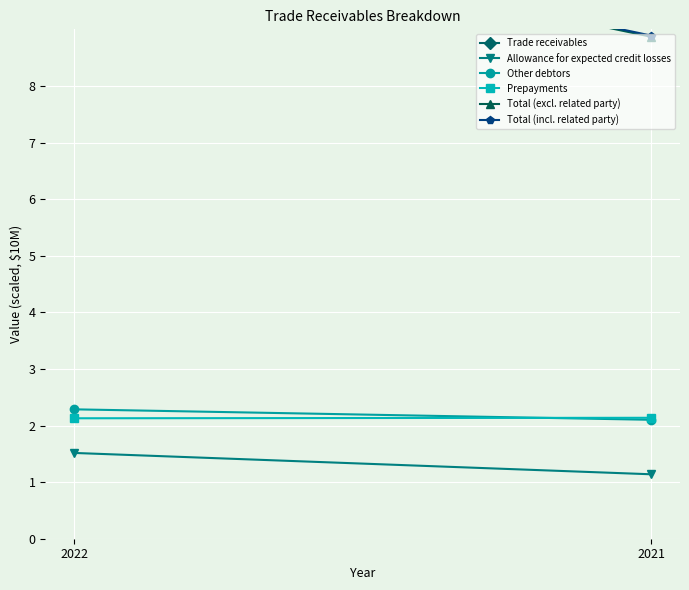

What is the spread (max minus min) of values at 2022?

9.5